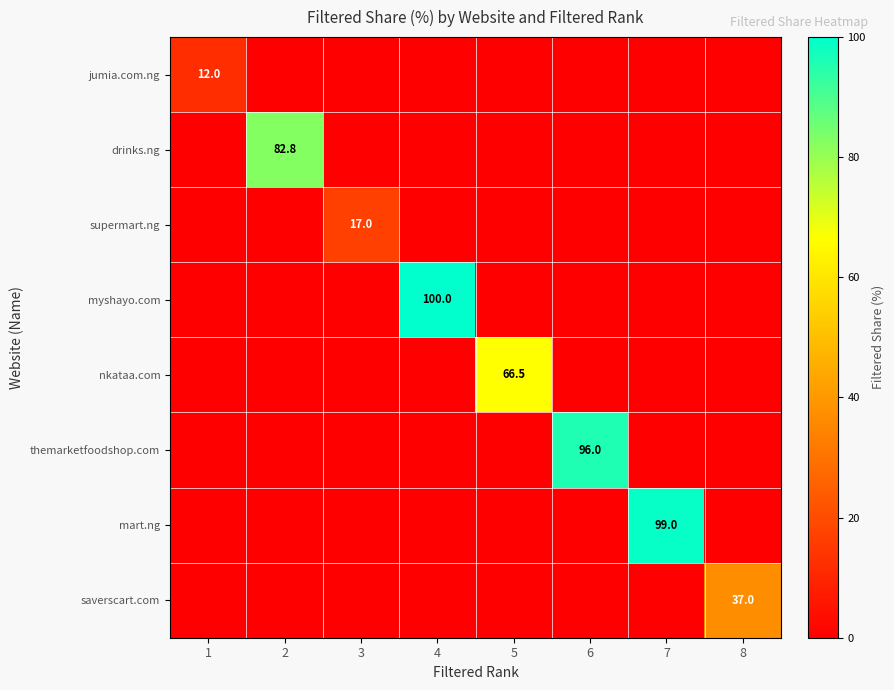

The value of themarketfoodshop.com at 6 is 132.5. True or false?

False